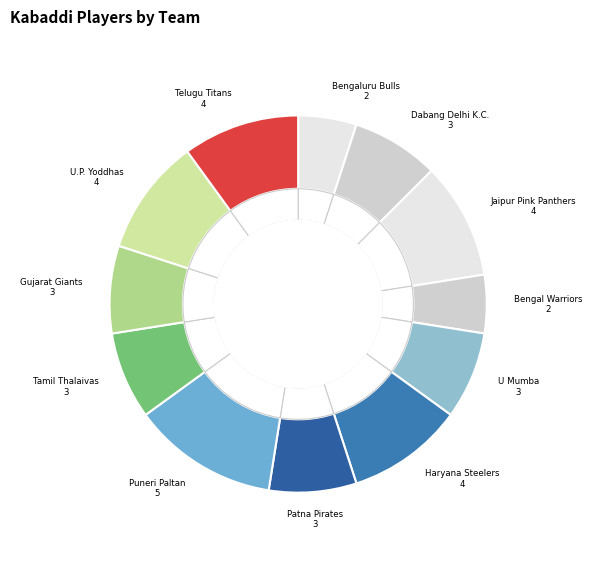

To the nearest percent, what percentage of the pie is Haryana Steelers?

10%